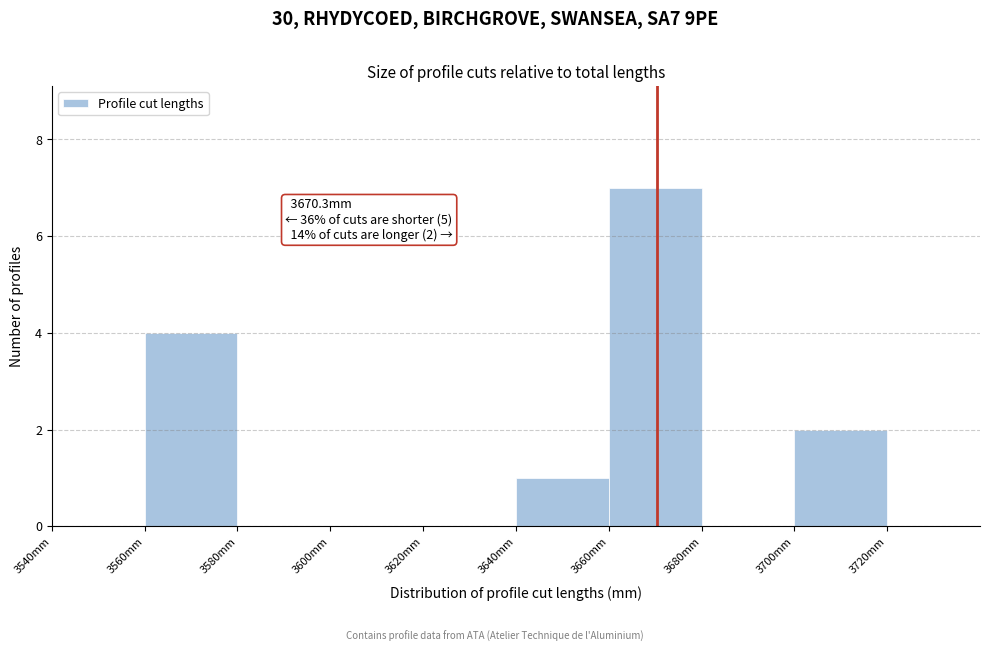

Over which range of the x-axis is the bar tallest?

3660 to 3680